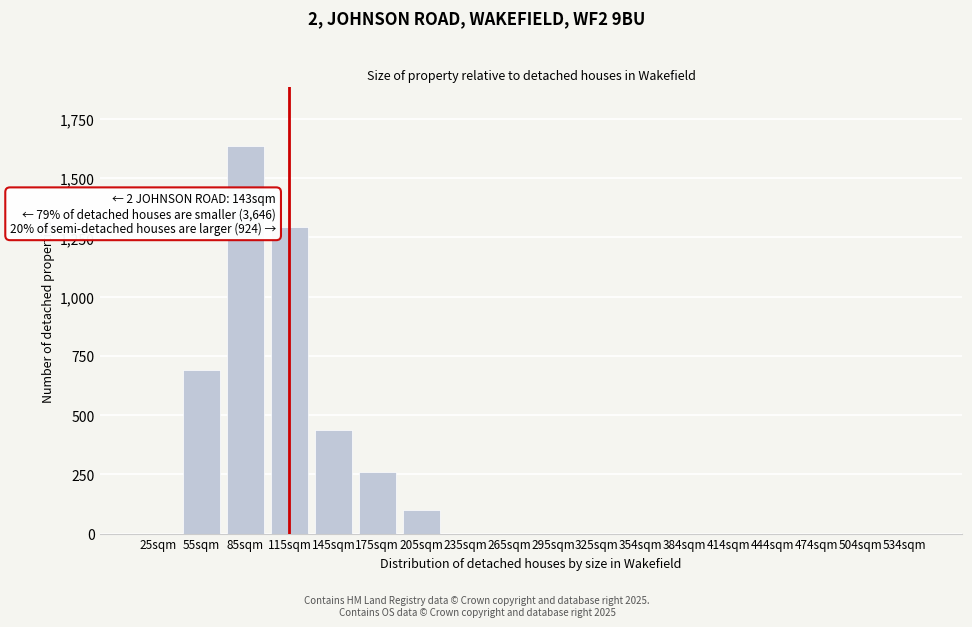

Reading left to right, transcribe all the data shown in this chart.

25sqm=0	55sqm=692	85sqm=1638	115sqm=1293	145sqm=437	175sqm=258	205sqm=100	235sqm=0	265sqm=0	295sqm=0	325sqm=0	354sqm=0	384sqm=0	414sqm=0	444sqm=0	474sqm=0	504sqm=0	534sqm=0